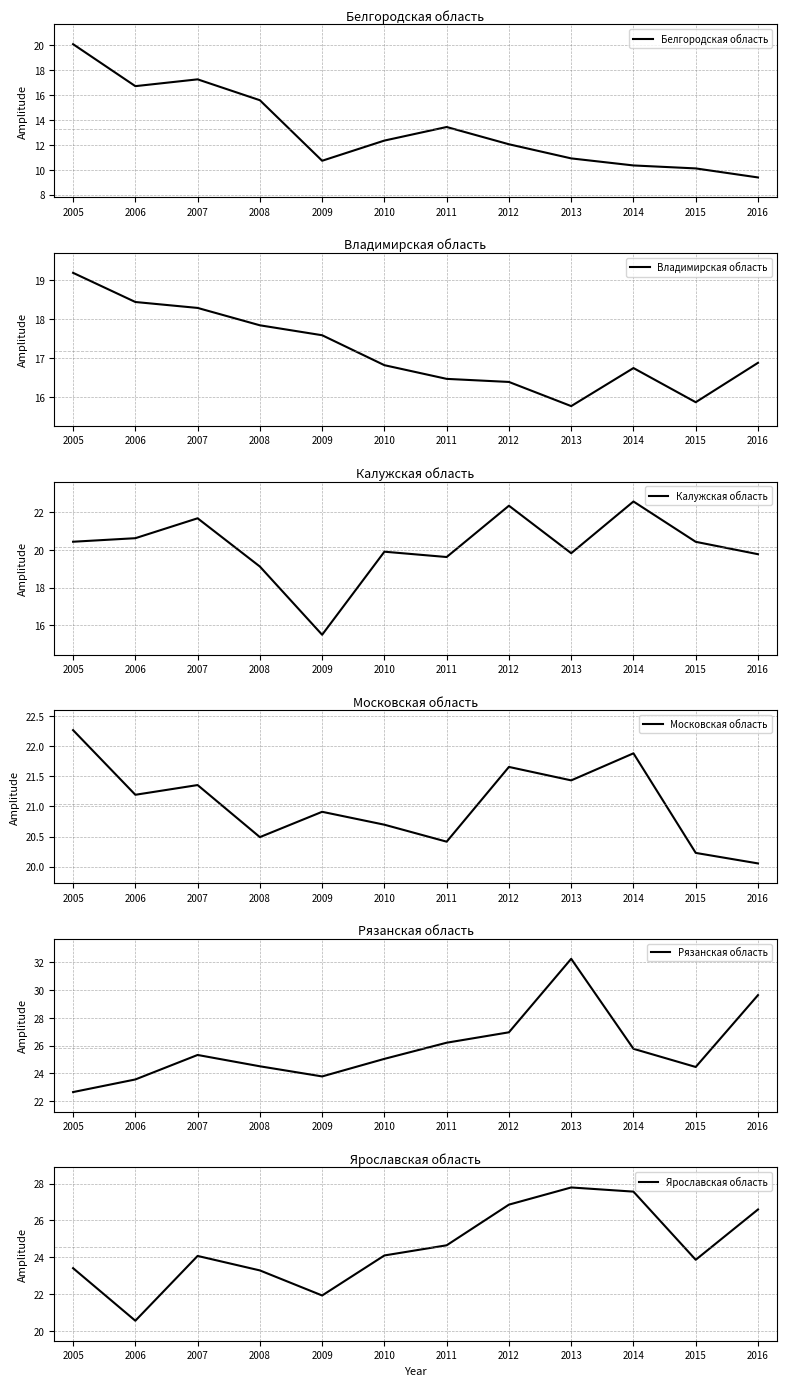

What is the sum of all Рязанская область values?

310.3